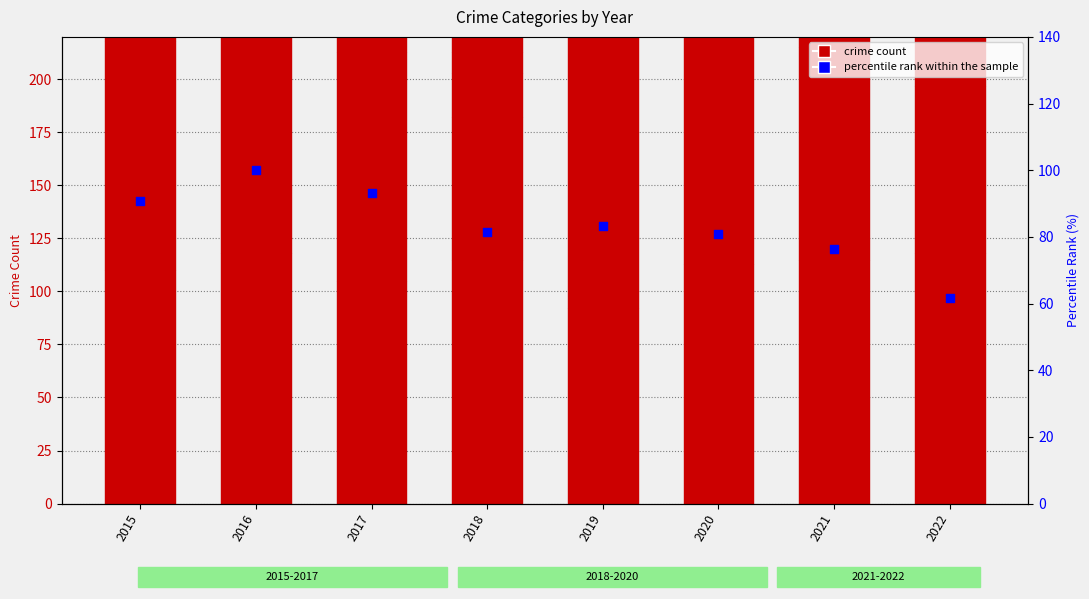

What is the total value across all series at 2021?

420.3